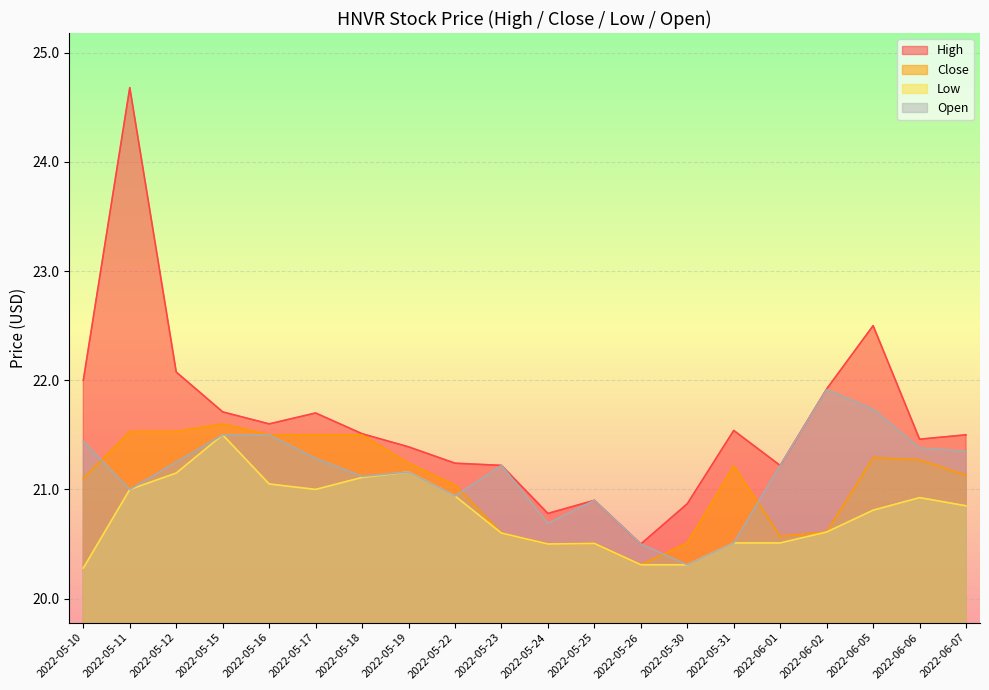

How many times do high and open cross each other?

2